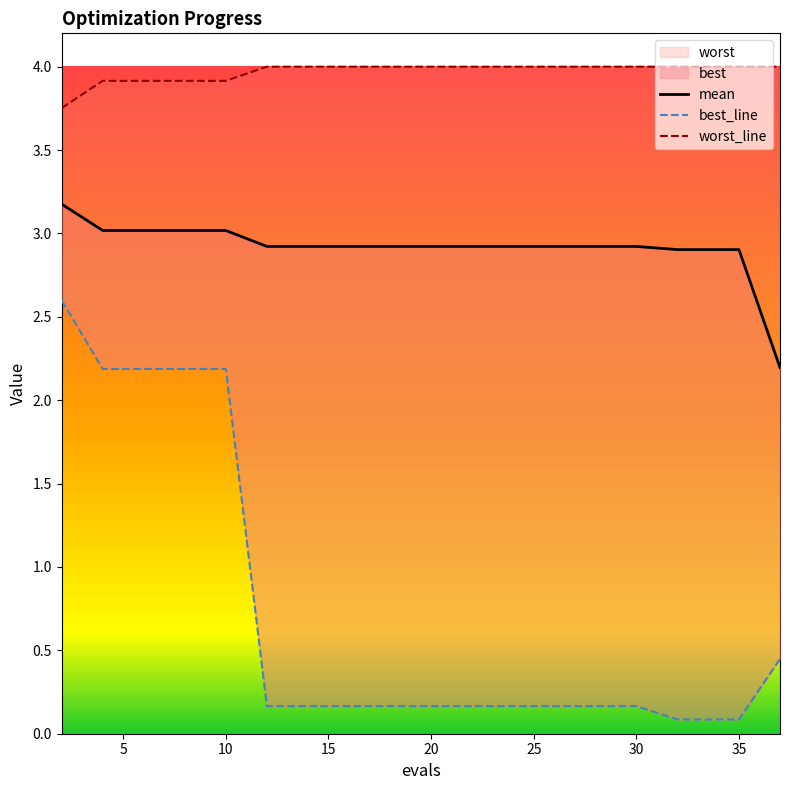

True or false: best and mean intersect in this chart.

False